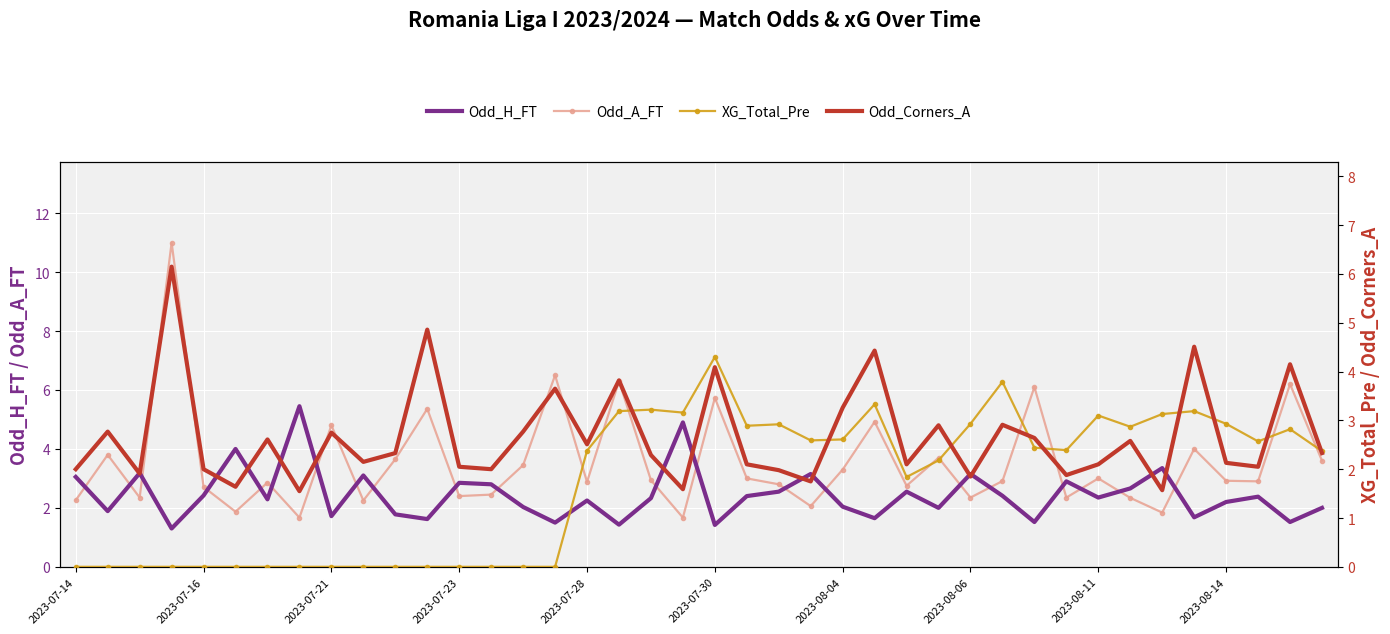

Where is Odd_H_FT nearest to the value 3?

2023-07-14